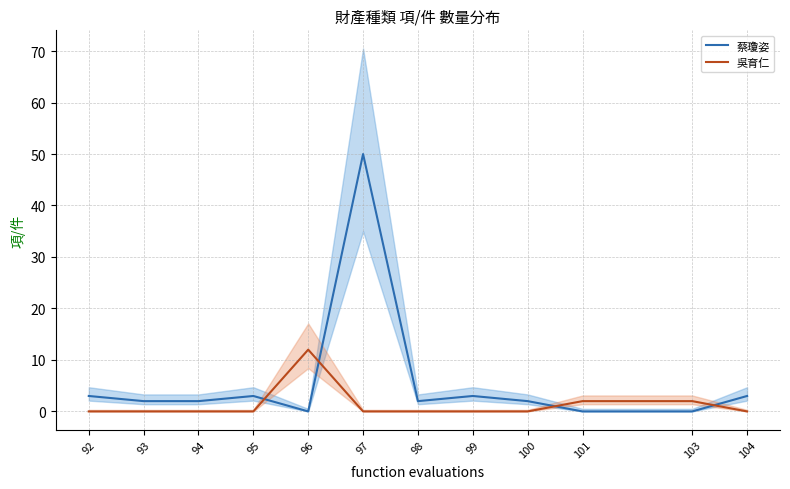

Between 96 and 99, which series saw the biggest shift?

吳育仁